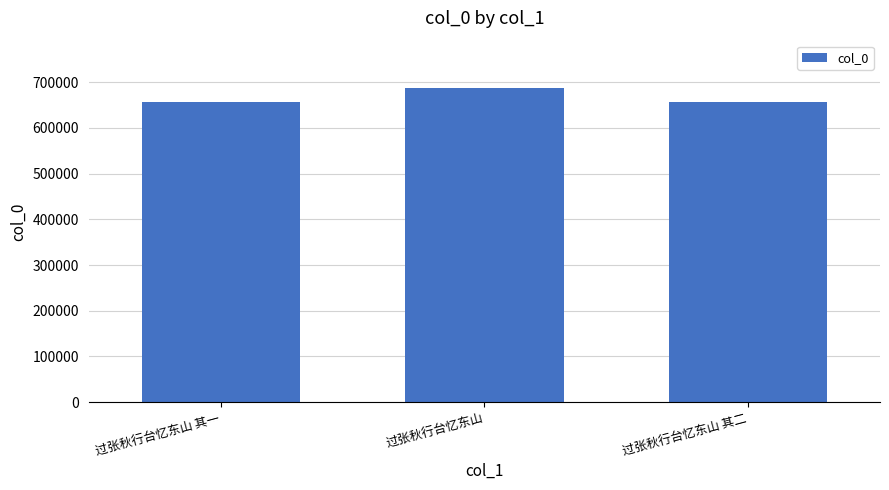

The value at 过张秋行台忆东山 其一 is 878085. True or false?

False